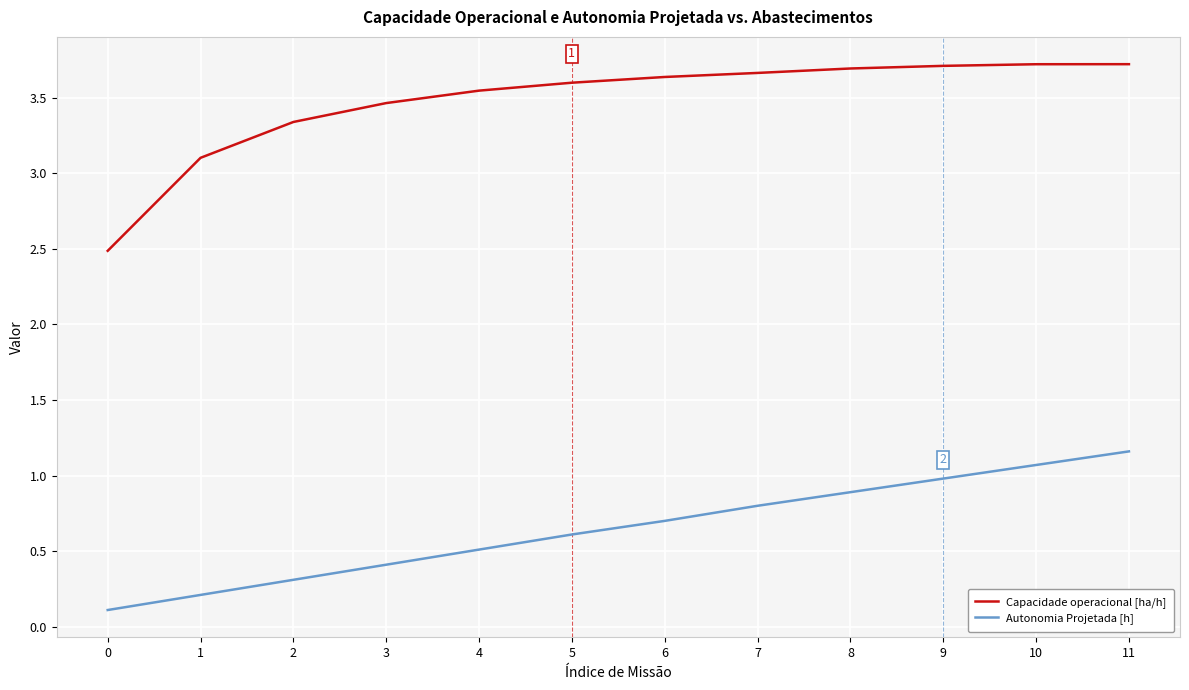

Is the value of Capacidade operacional [ha/h] at 7 greater than the value of Autonomia Projetada [h] at 8?

Yes